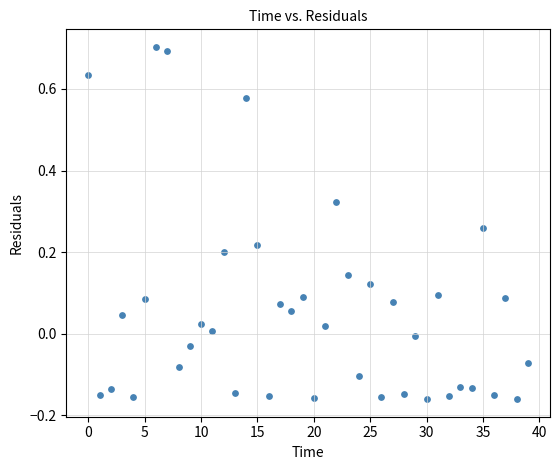

What is the range of Y values (max minus min)?

0.9